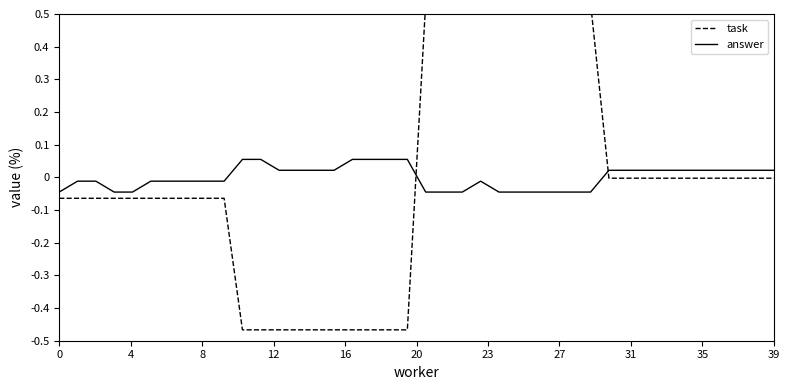

Is it true that answer equals -0.1 at 0?

False